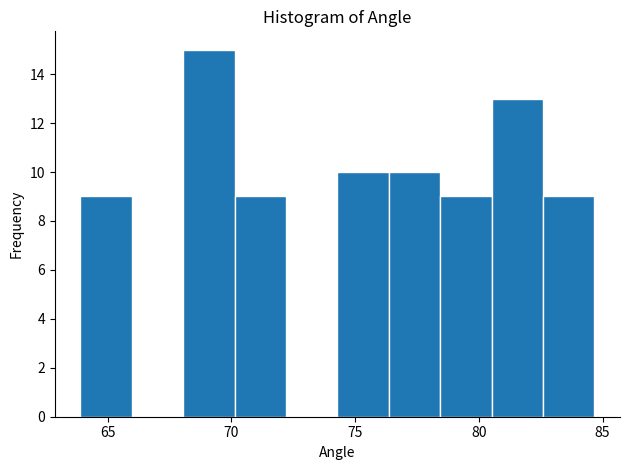

Reading left to right, list every bar in this chart as the range it spans on the x-axis followed by its height. Neither the bar edges nor the heights are printed on the chart, so give them approximately, as read against the axes.

64.0 to 66.0: 9
66.0 to 68.0: 0
68.0 to 70.0: 15
70.0 to 72.0: 9
72.0 to 74.5: 0
74.5 to 76.5: 10
76.5 to 78.5: 10
78.5 to 80.5: 9
80.5 to 82.5: 13
82.5 to 84.5: 9